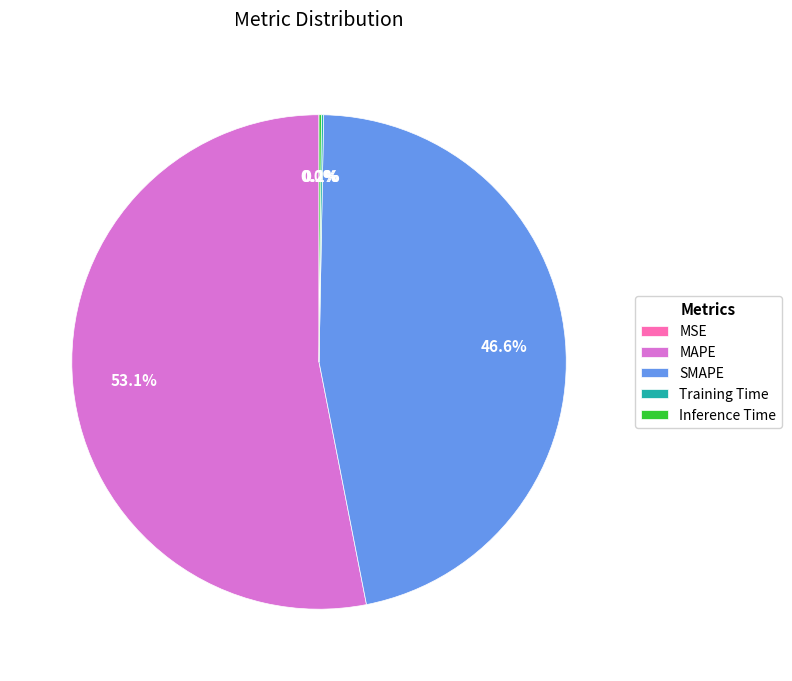

What is the majority slice?

MAPE